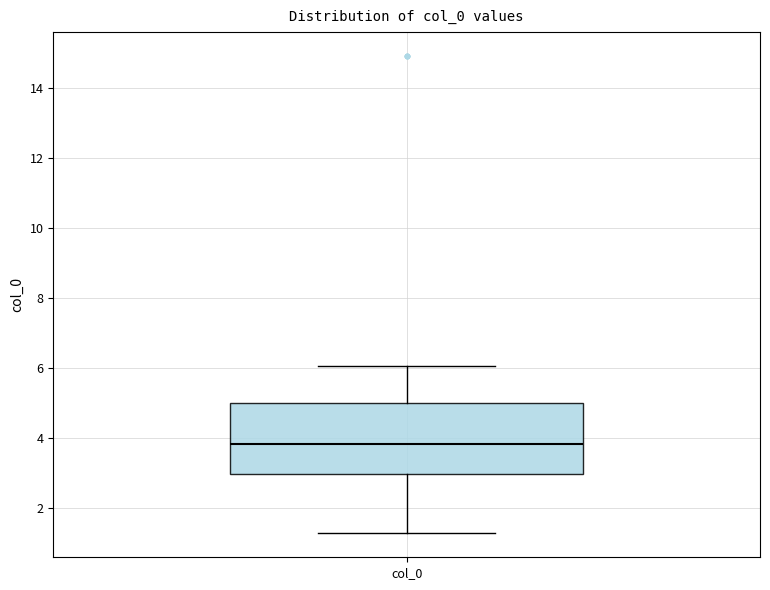

Where is the upper edge of the box for col_0 on the y-axis? The values are not printed on the chart, so give them approximately, as read against the axis.

5.0